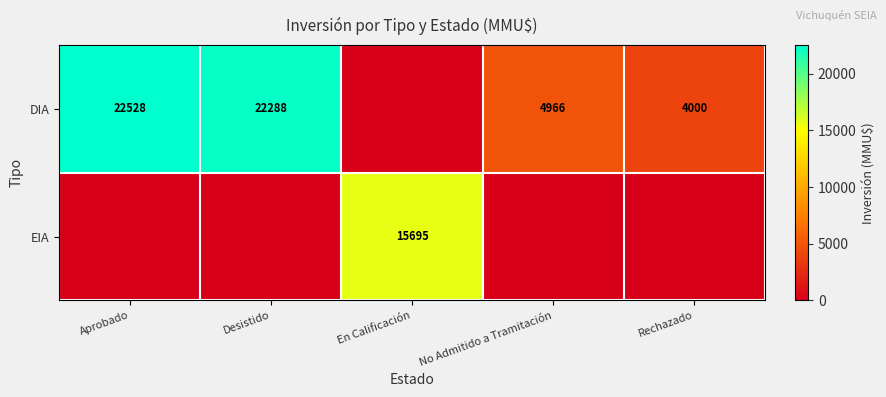

The DIA series shows 1308 at Rechazado. True or false?

False